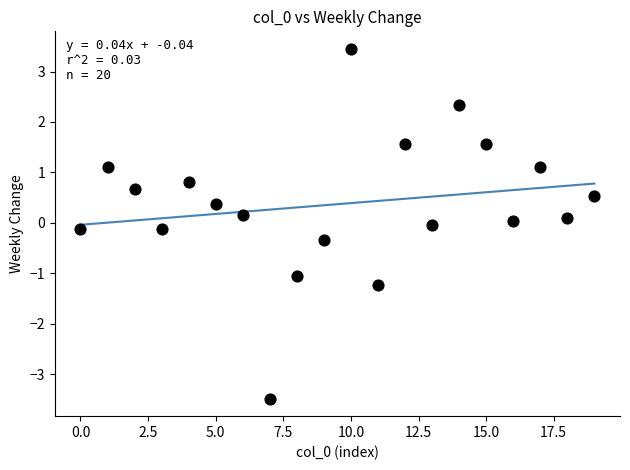

What is the range of Y values (max minus min)?

6.9